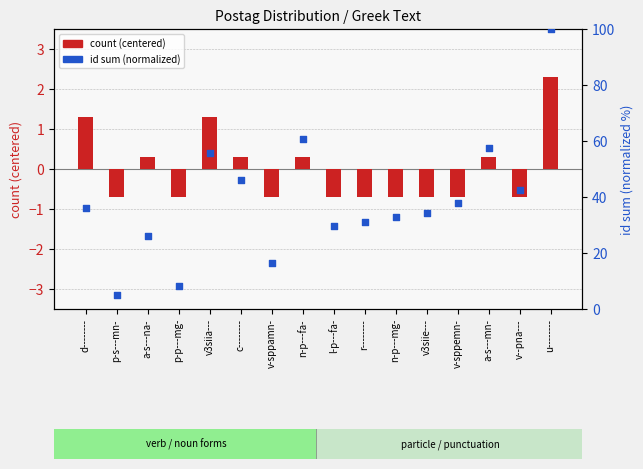

Is the value of id sum (normalized) at d-------- greater than the value of count (centered) at p-s---mn-?

Yes